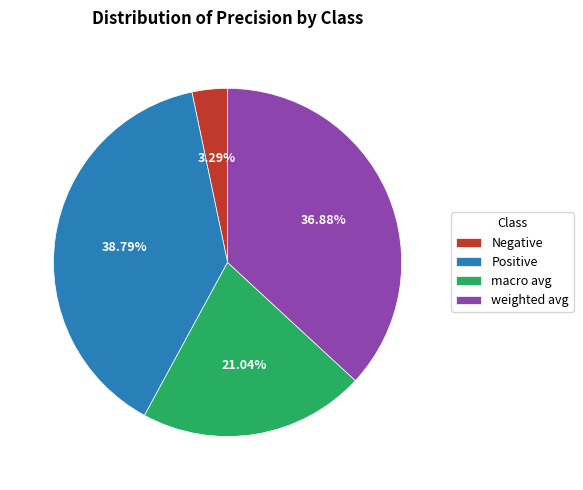

How many segments does this pie chart have?

4